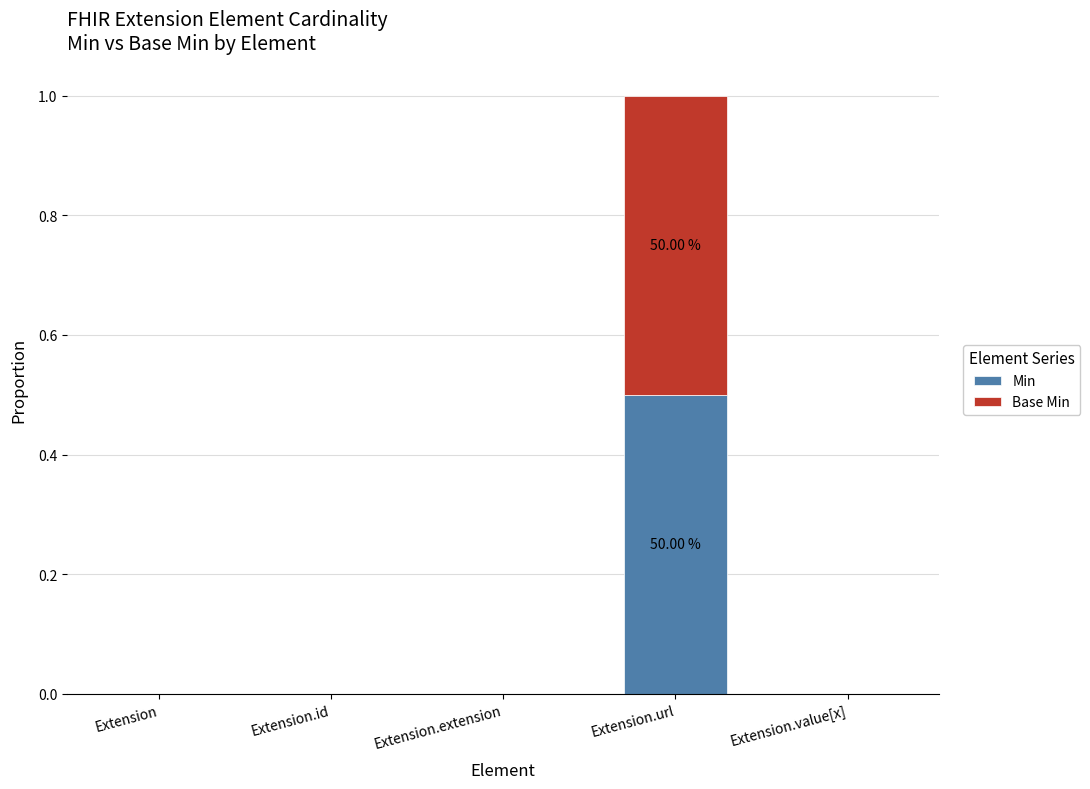

At which label does Min reach its peak?

Extension.url